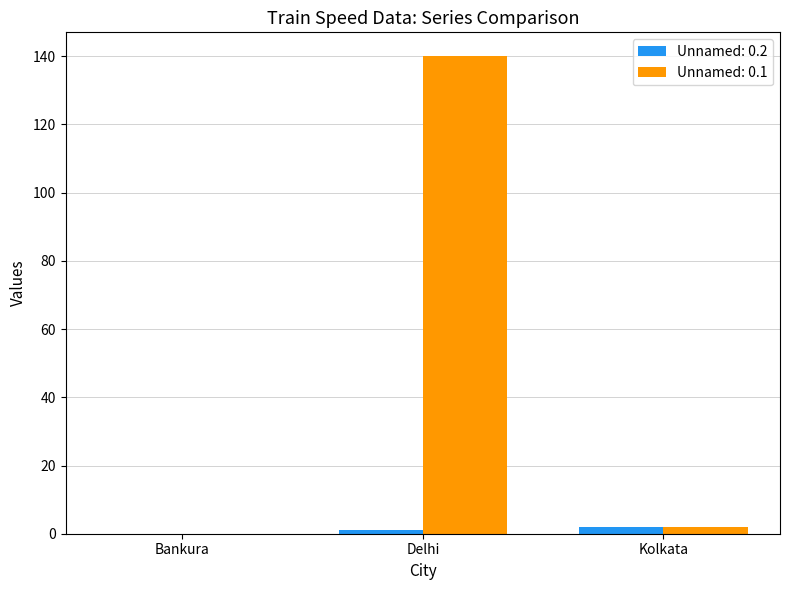

What is the average value of the Unnamed: 0.1 series?

47